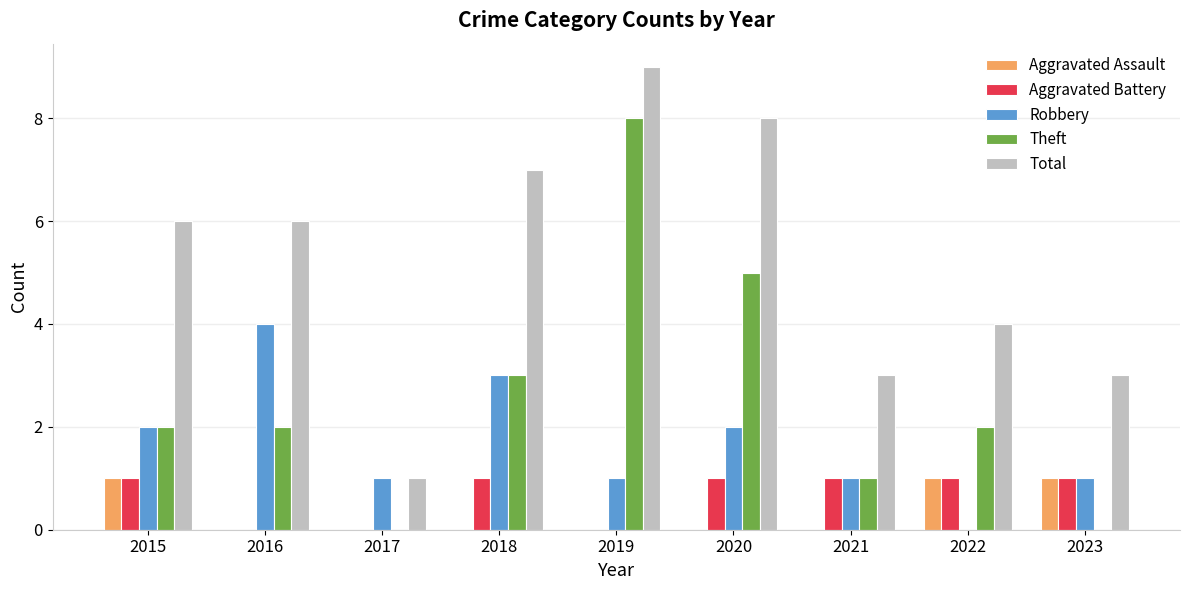

Does the chart contain stacked bars?

No